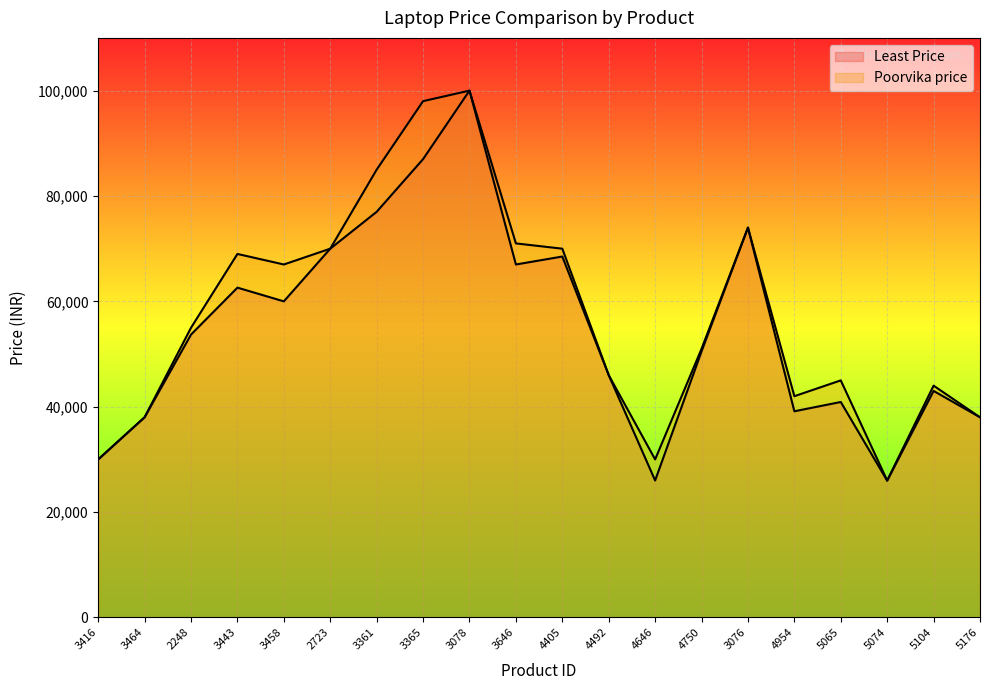

At which category does Least Price reach its first local peak?

3443